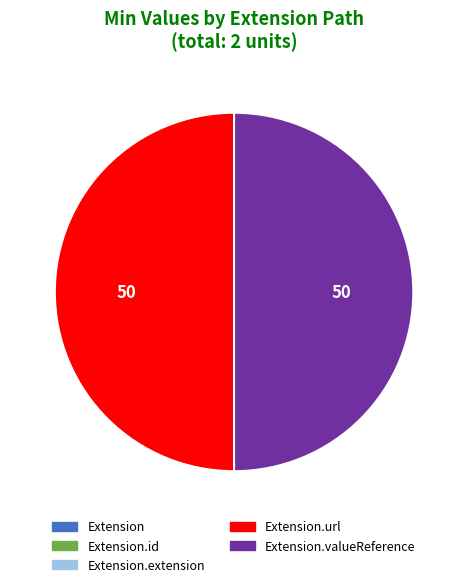

Which category has the biggest portion of the pie?

Extension.url